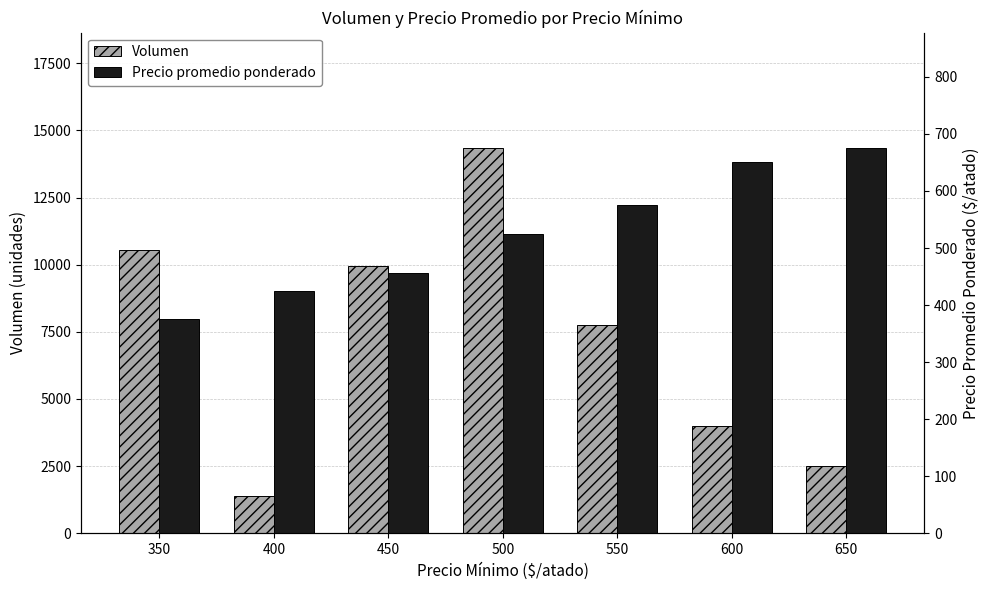

Between 350 and 500, which series saw the biggest shift?

Volumen